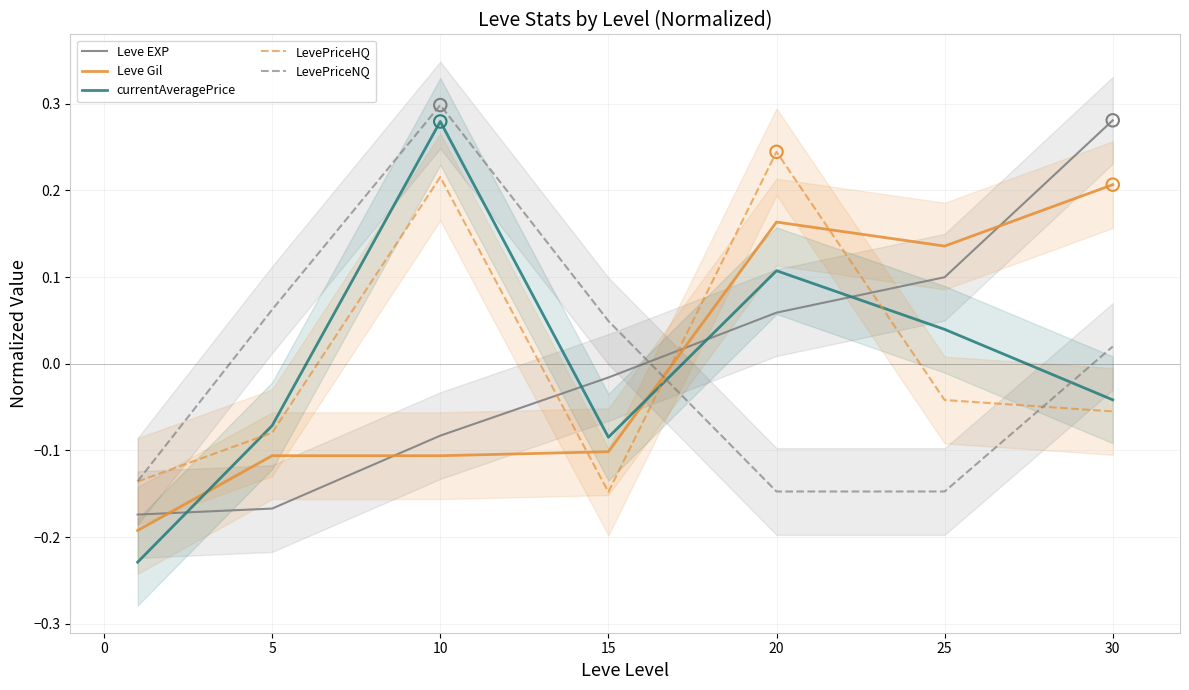

What are all the series names shown in the legend?

Leve EXP, Leve Gil, currentAveragePrice, LevePriceHQ, LevePriceNQ